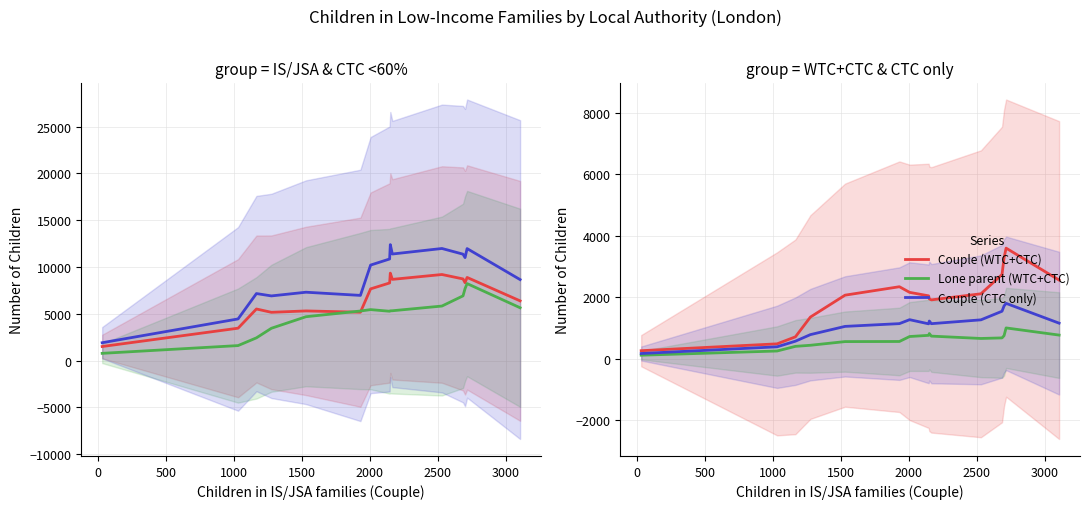

Is this an area chart (filled region under the line)?

No